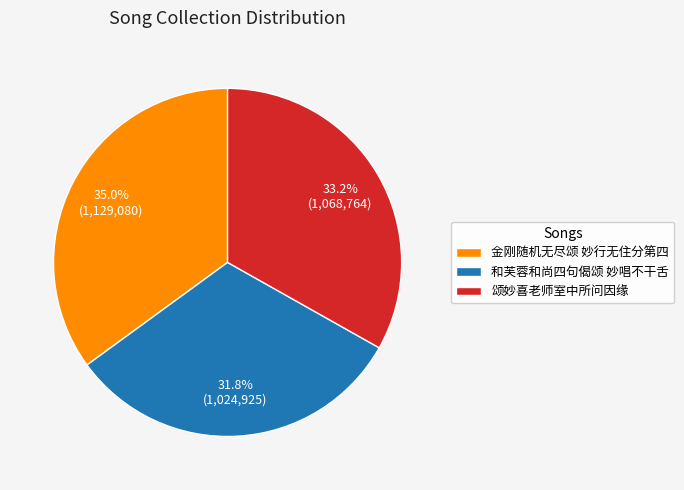

Which has a higher value, 金刚随机无尽颂 妙行无住分第四 or 颂妙喜老师室中所问因缘?

金刚随机无尽颂 妙行无住分第四